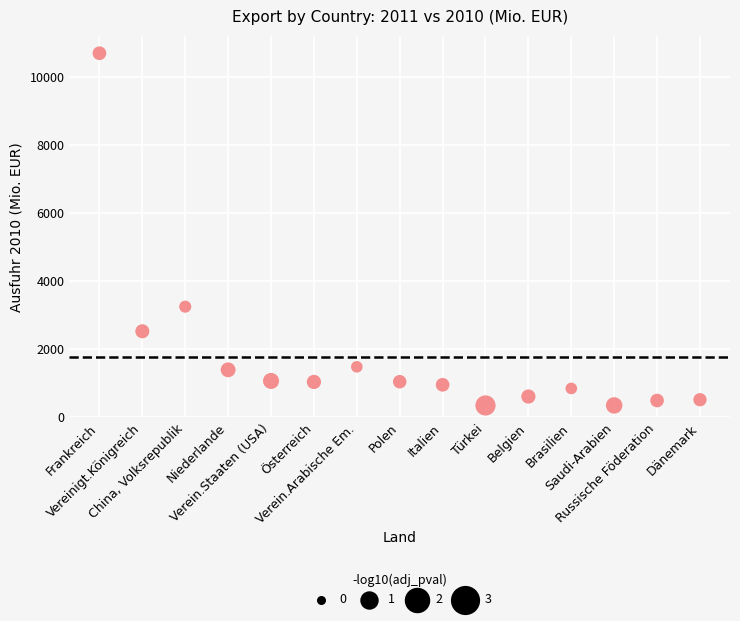

What Y value in the scatter plot is closest to 5520?

3248.7